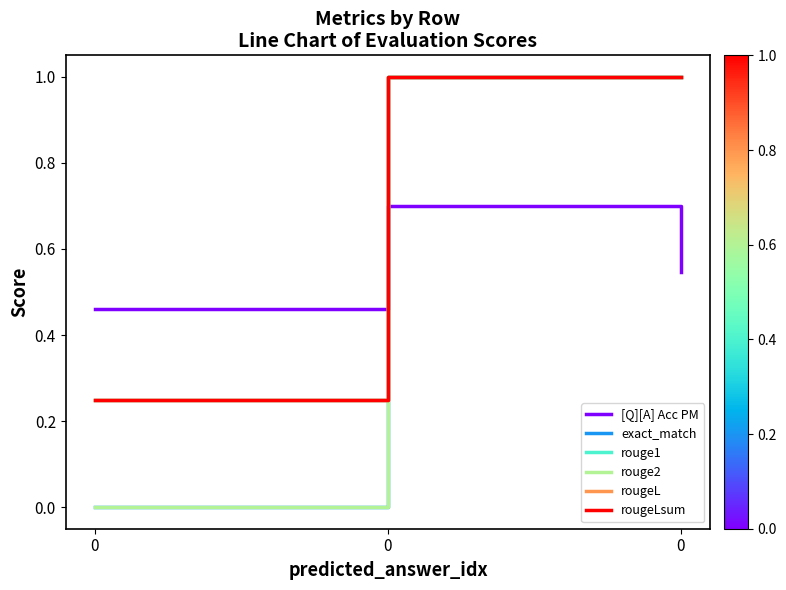

Does the chart display data point markers on the line(s)?

No